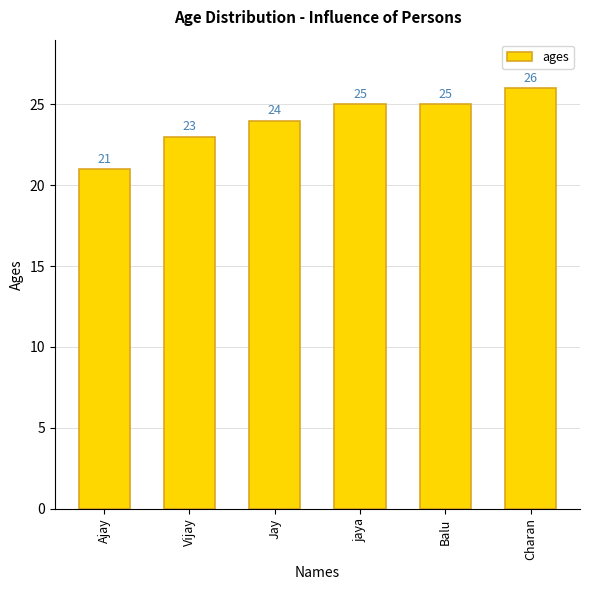

Which category has the highest value across all series?

Charan